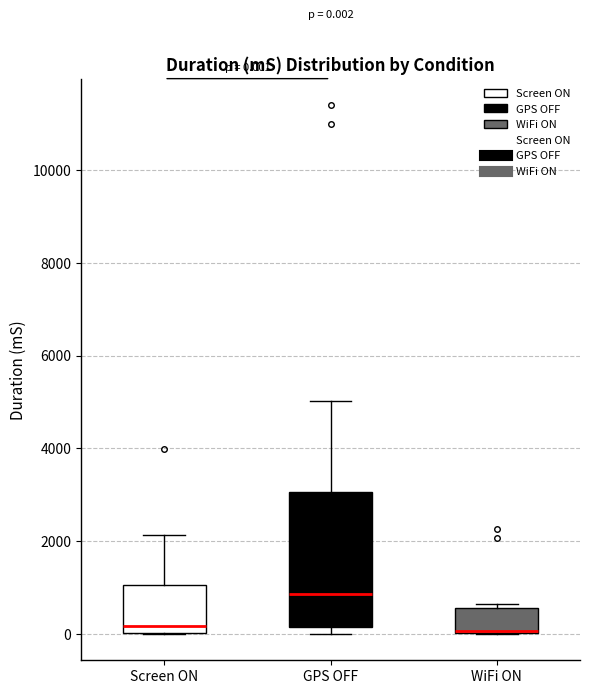

Comparing the boxes themselves (not the whiskers), which one is the tallest?

GPS OFF